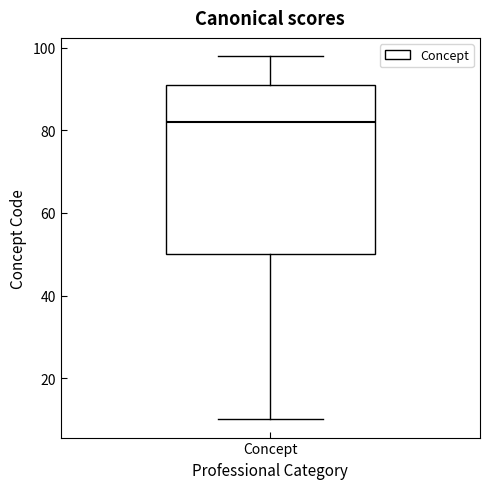

Where does the lower whisker of the box for Concept end on the y-axis? The values are not printed on the chart, so give them approximately, as read against the axis.

10